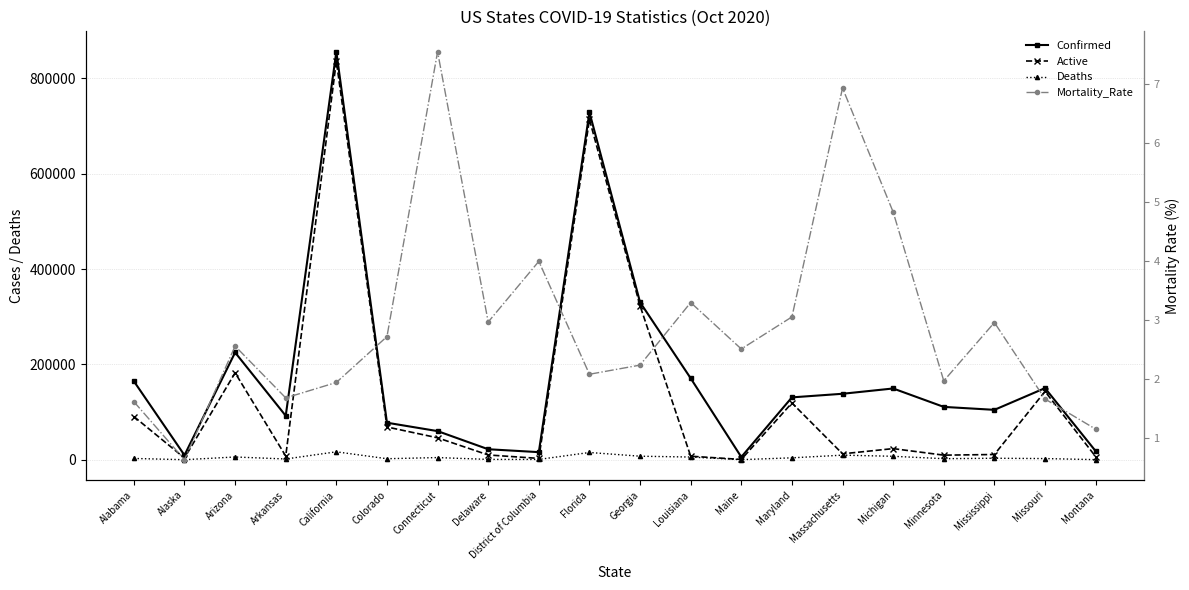

What position from the right is Louisiana?

9